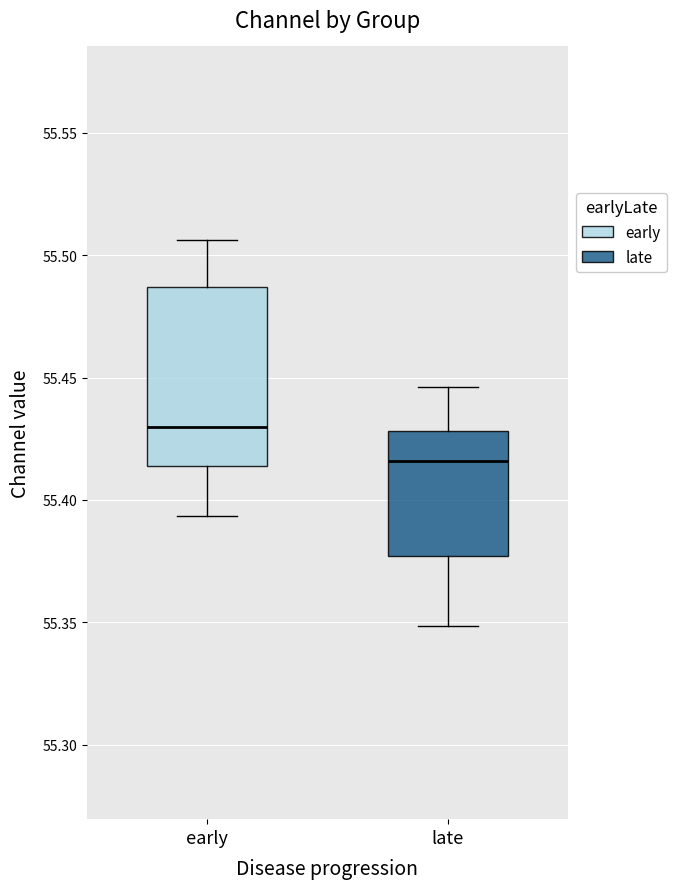

Reading left to right, transcribe this box plot: for each box, give where its median line is, the range the box spans, and where its two whiskers end, as read against the y-axis. The values are not printed on the chart, so give them approximately, as read against the axis.

early: median 55.430, box 55.415 to 55.485, whiskers 55.395 to 55.505
late: median 55.415, box 55.375 to 55.430, whiskers 55.350 to 55.445